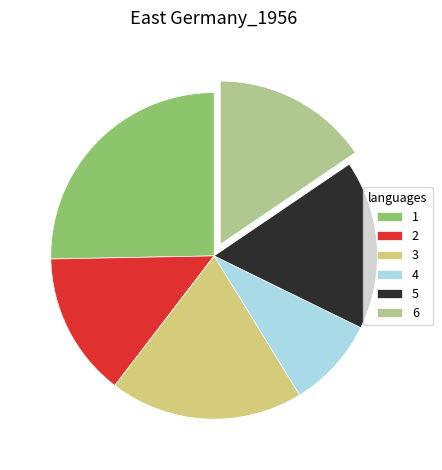

What is the largest slice in the pie chart?

1